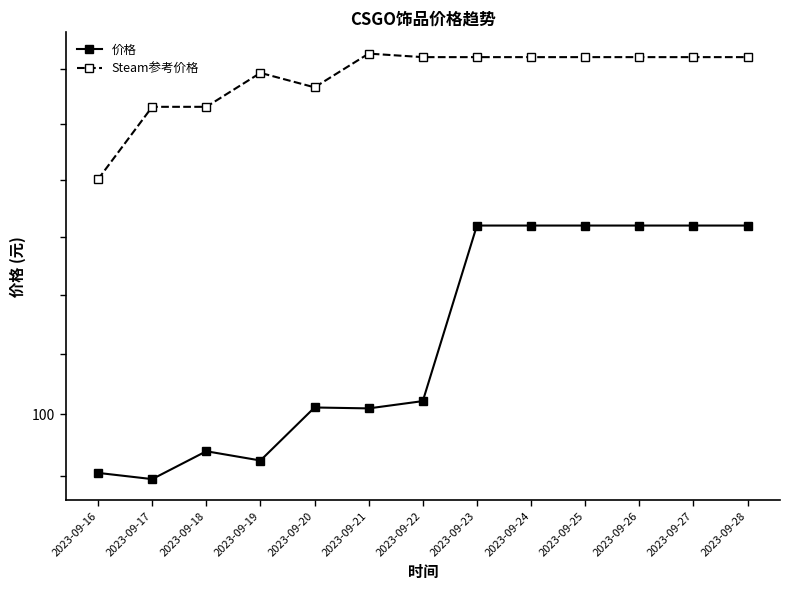

What is the difference between the Steam参考价格 values at 2023-09-21 and 2023-09-27?

0.1